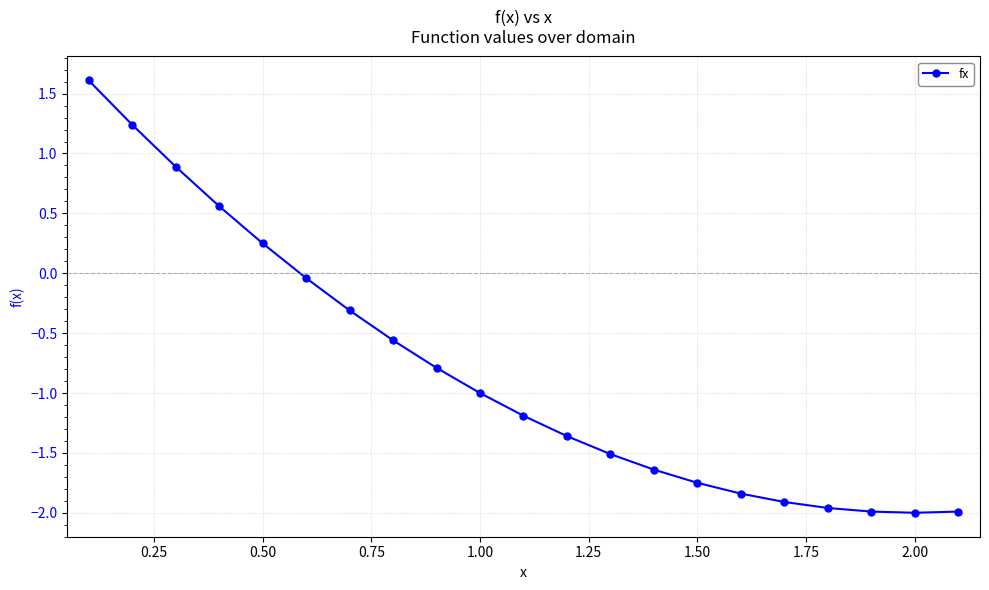

What is the sum of all values?

-17.3